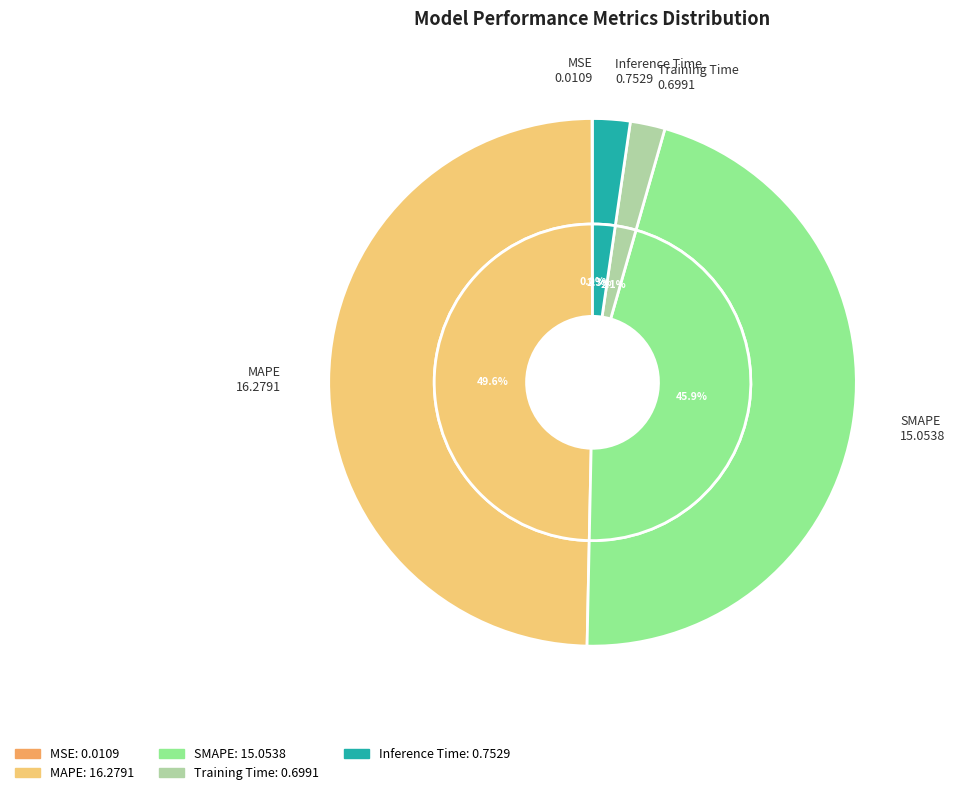

What percentage do Training Time and MAPE together represent?

51.8%